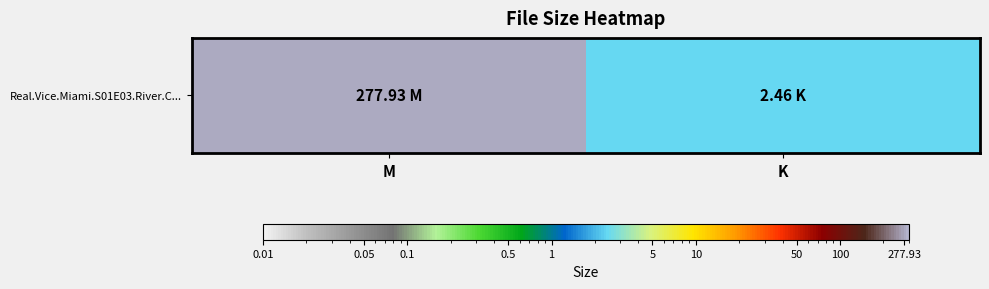

Is it true that the value at M is 277.9?

True